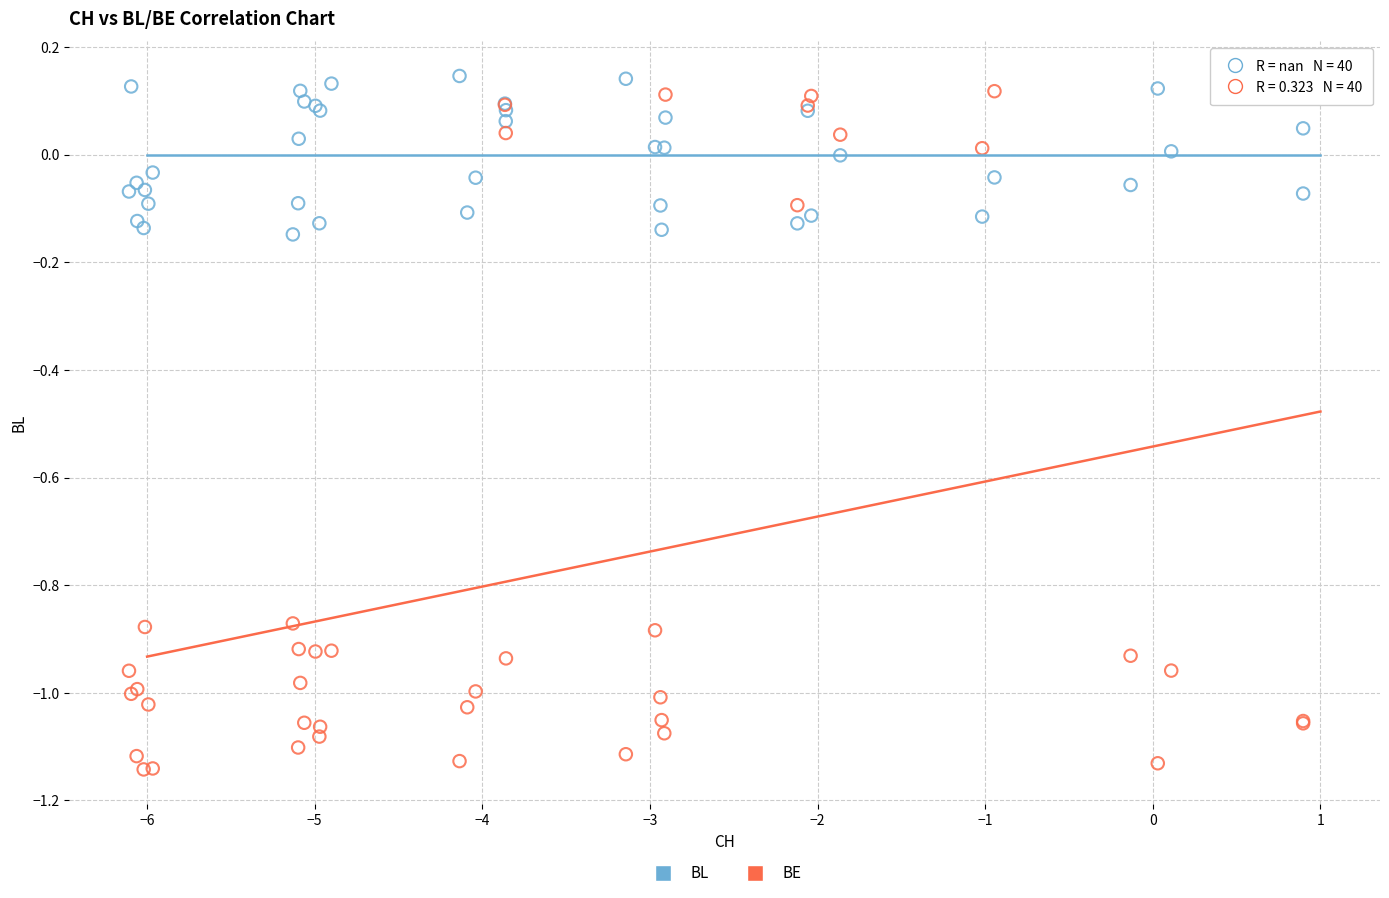

Which series reaches the maximum Y coordinate?

BL